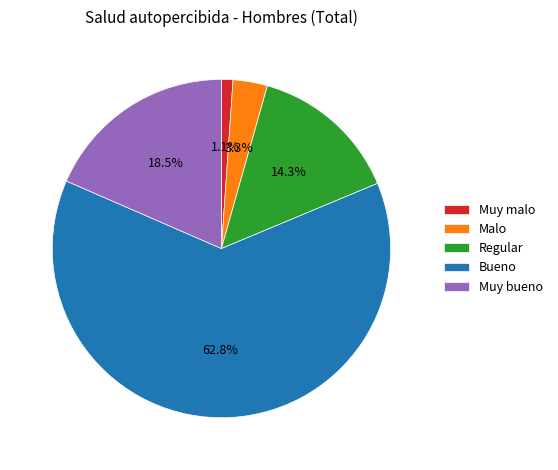

Rank the categories by value from highest to lowest.

Bueno, Muy bueno, Regular, Malo, Muy malo